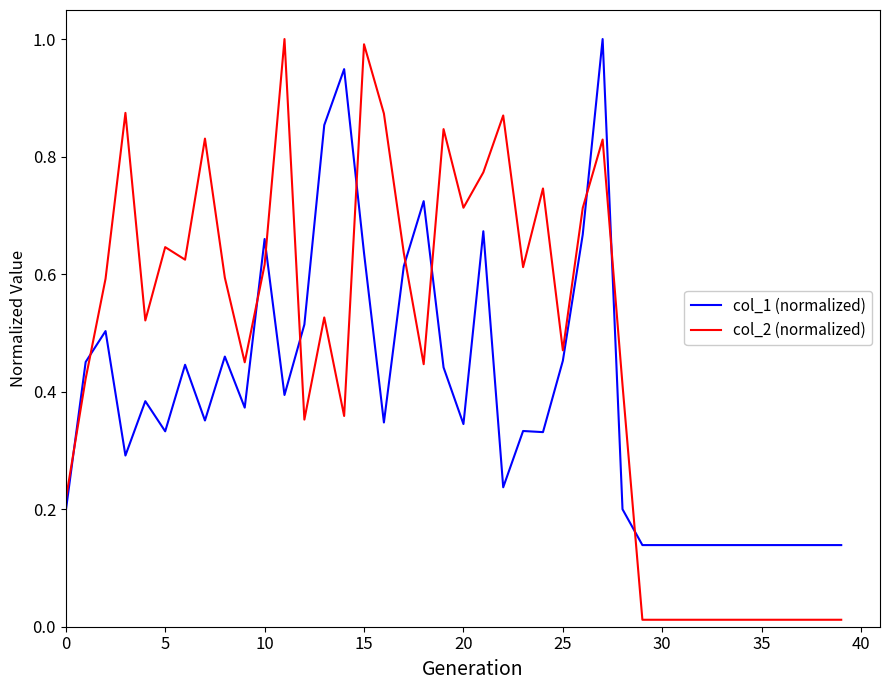

What are all the series names shown in the legend?

col_1 (normalized), col_2 (normalized)